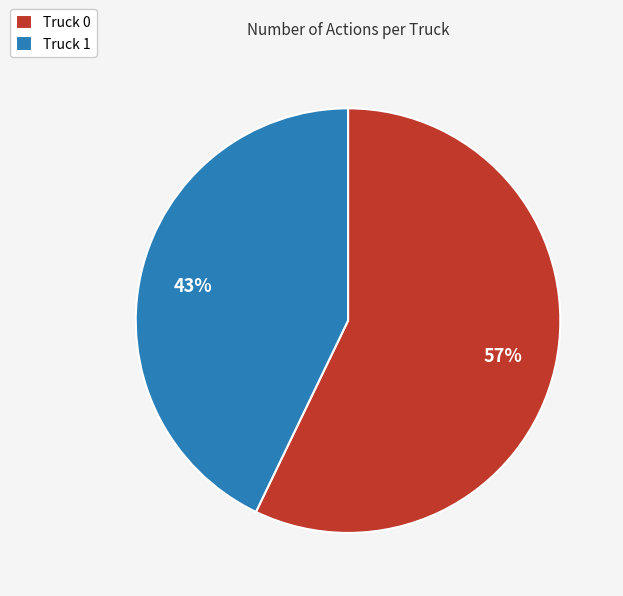

To the nearest percent, what portion does Truck 0 represent?

57%